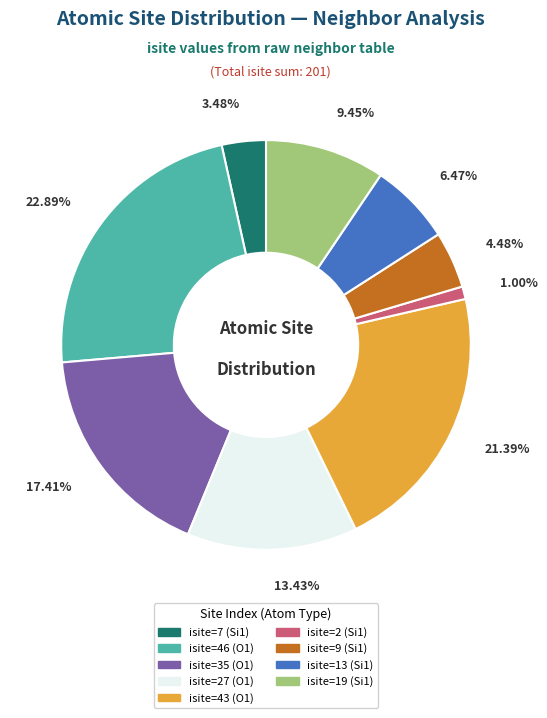

Between isite=13 (Si1) and isite=35 (O1), which is larger?

isite=35 (O1)